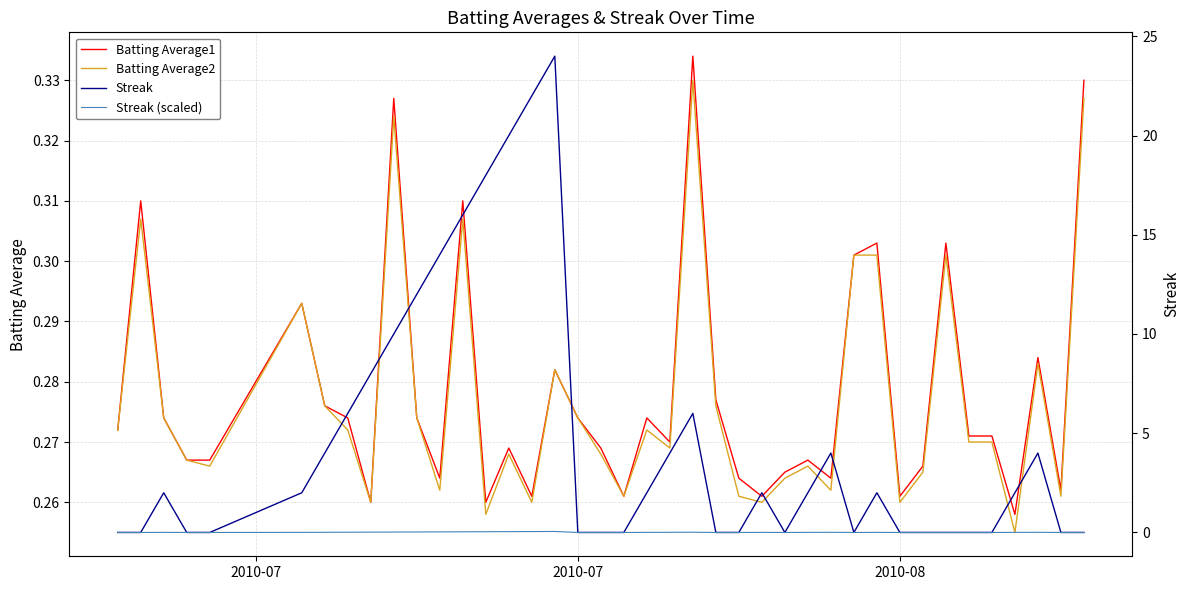

Is it true that Batting Average1 equals 0.5 at 2010-07?

False